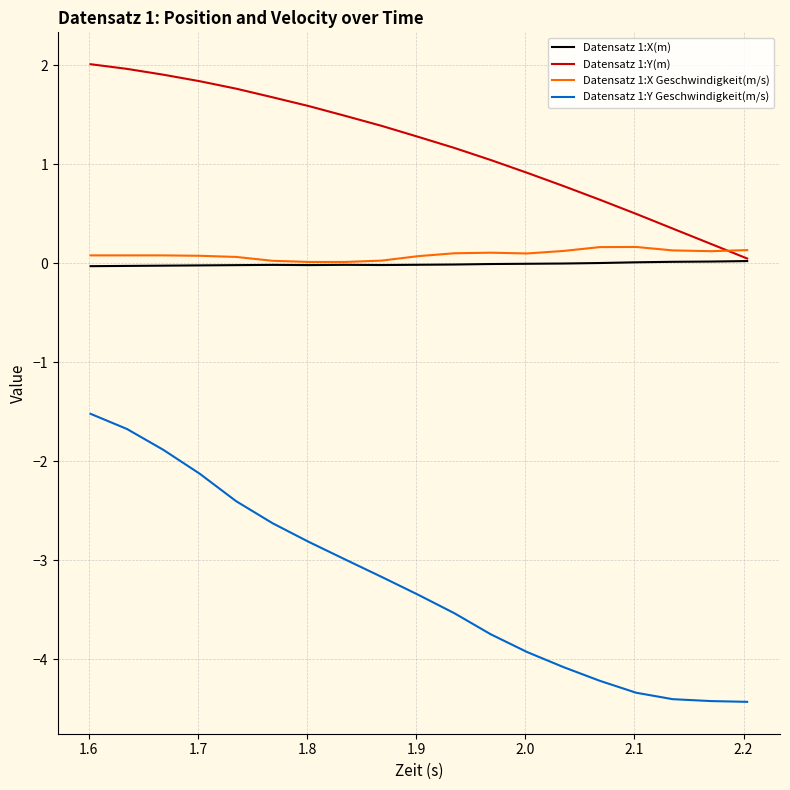

How many values in the Datensatz 1:Y(m) series are below 1?

7